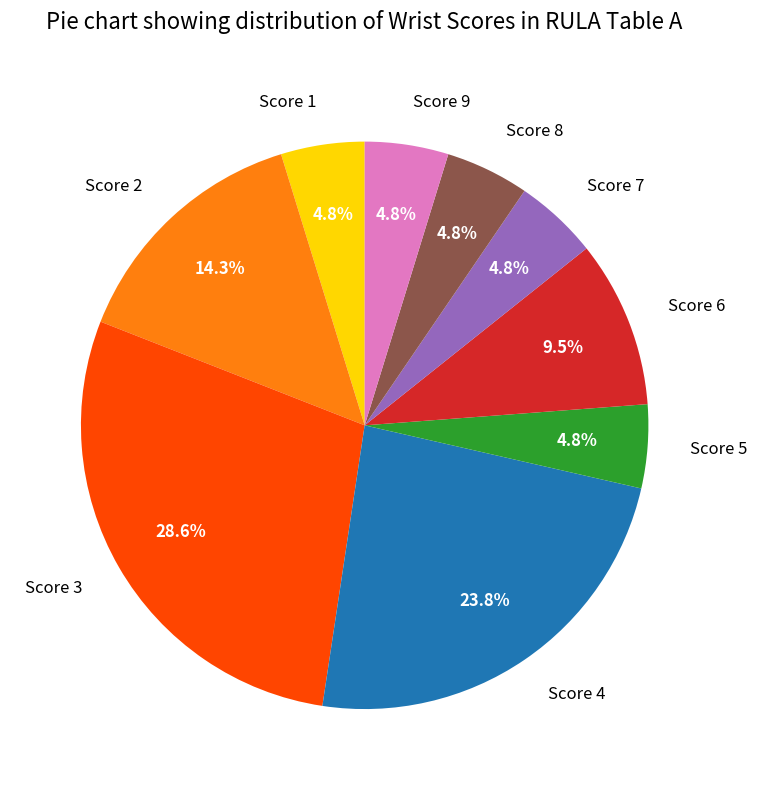

Do Score 4 and Score 5 together represent more than half of the pie?

No